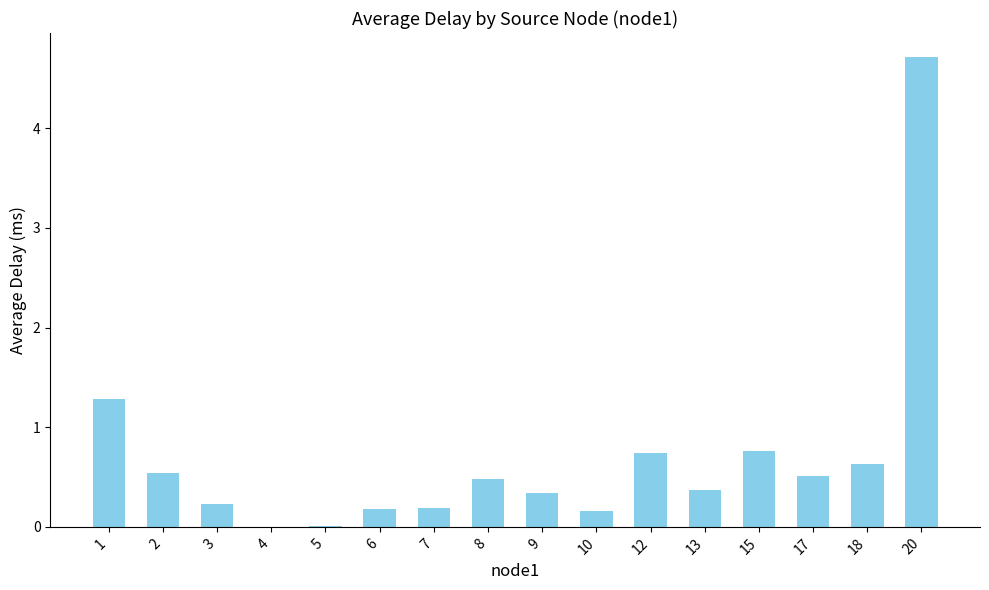

Does the chart contain stacked bars?

No